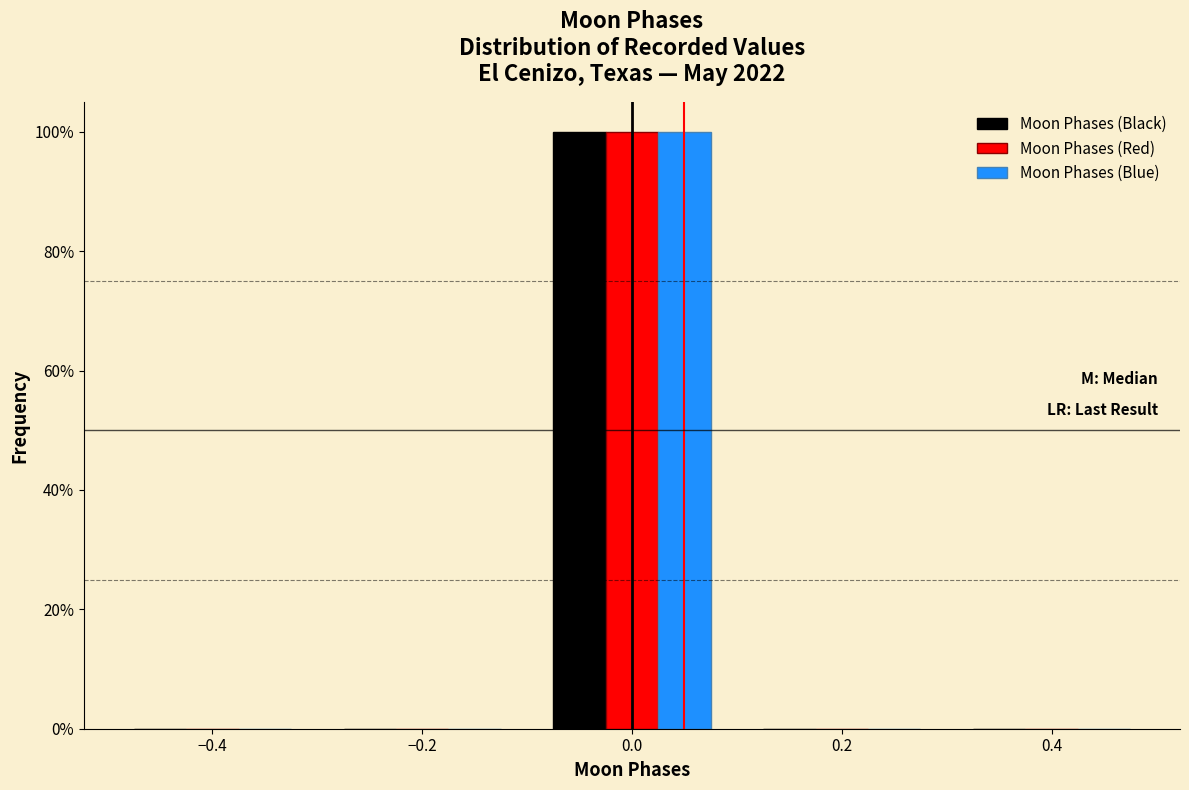

What is the height of the Moon Phases (Red) bar covering -0.1 to 0.1 on the x-axis? The values are not printed on the chart, so give them approximately, as read against the axis.

100